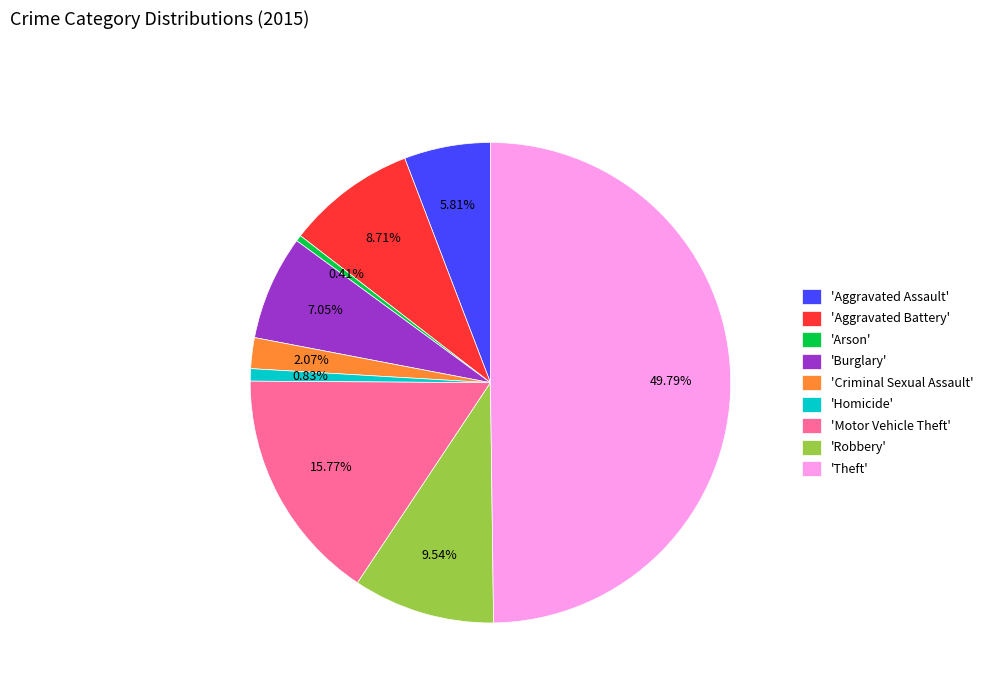

What is the largest slice in the pie chart?

'Theft'